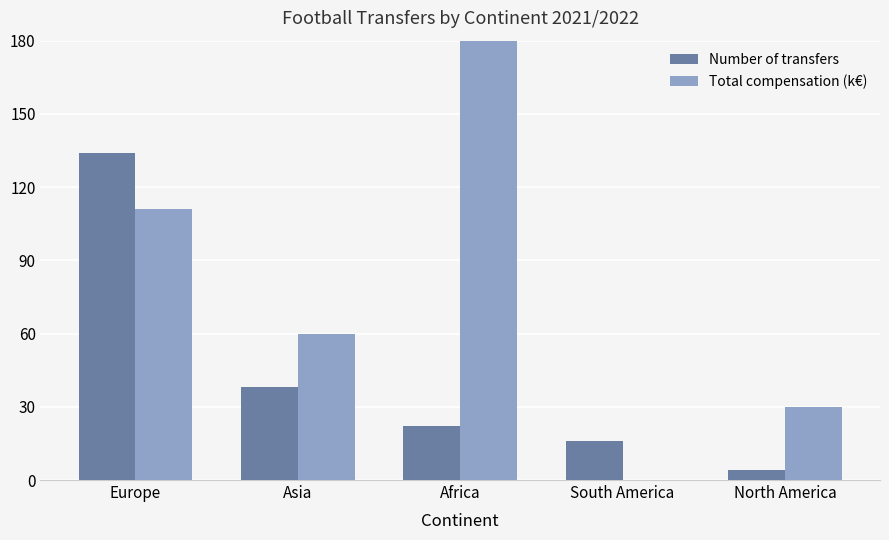

What position from the right is Asia?

4